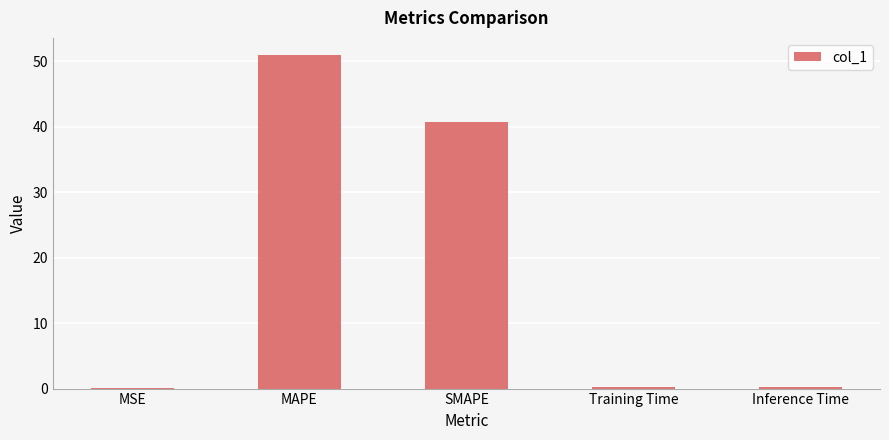

Which has a higher value, SMAPE or Training Time?

SMAPE